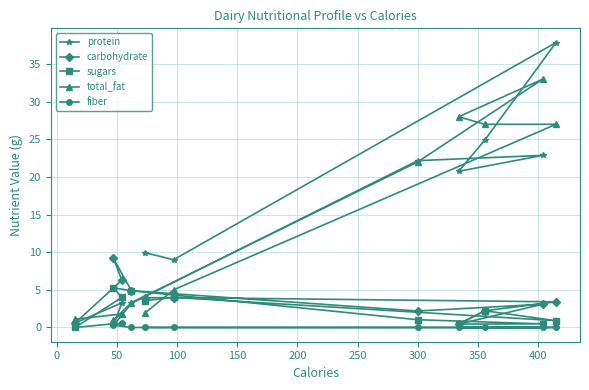

What is the greatest value displayed?

37.9